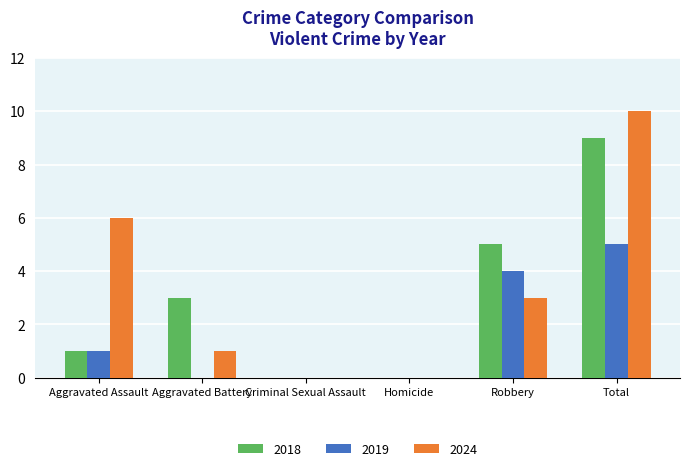

What is the greatest value displayed?

10